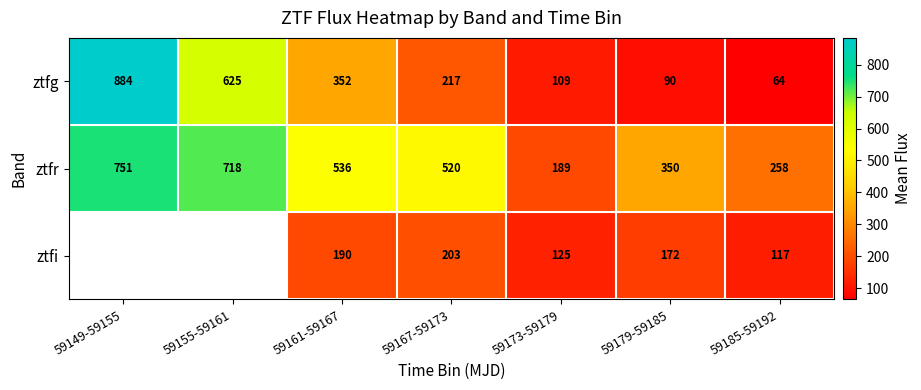

Where does the ztfg series first go above 217?

59149-59155